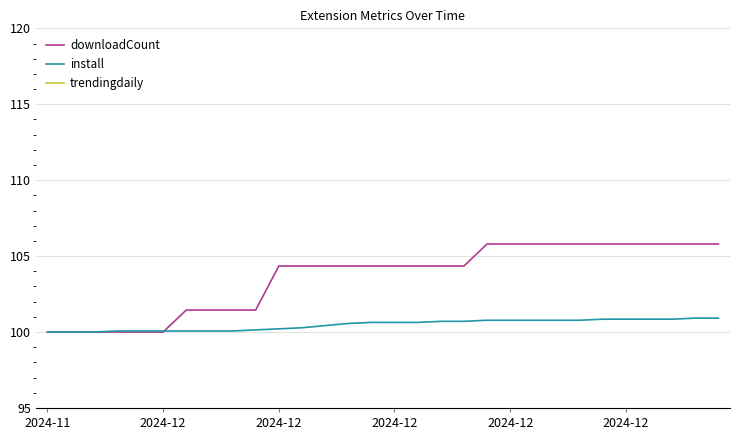

The value of install at 14 is 100.6. True or false?

True